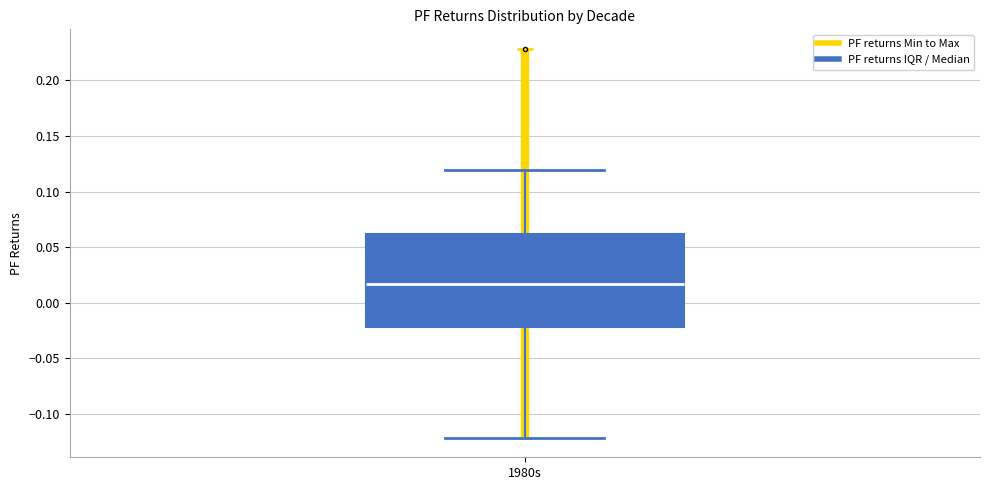

Transcribe this box plot: give where the median line is, the range the box spans, and where the two whiskers end, as read against the y-axis. The values are not printed on the chart, so give them approximately, as read against the axis.

median 0.015, box -0.020 to 0.060, whiskers -0.120 to 0.120